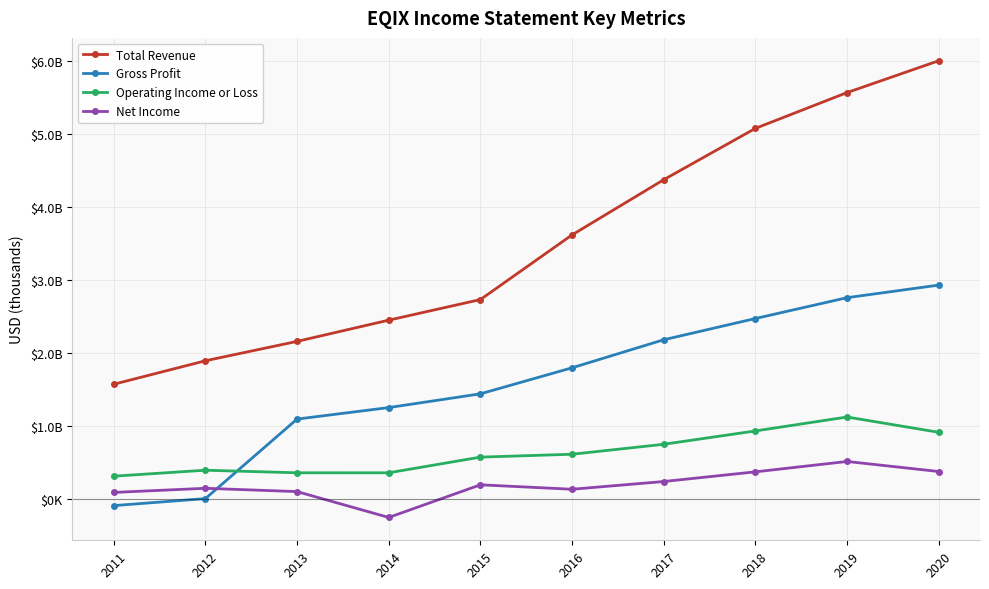

What is the value of the Net Income point at the 1st from the left?

83300